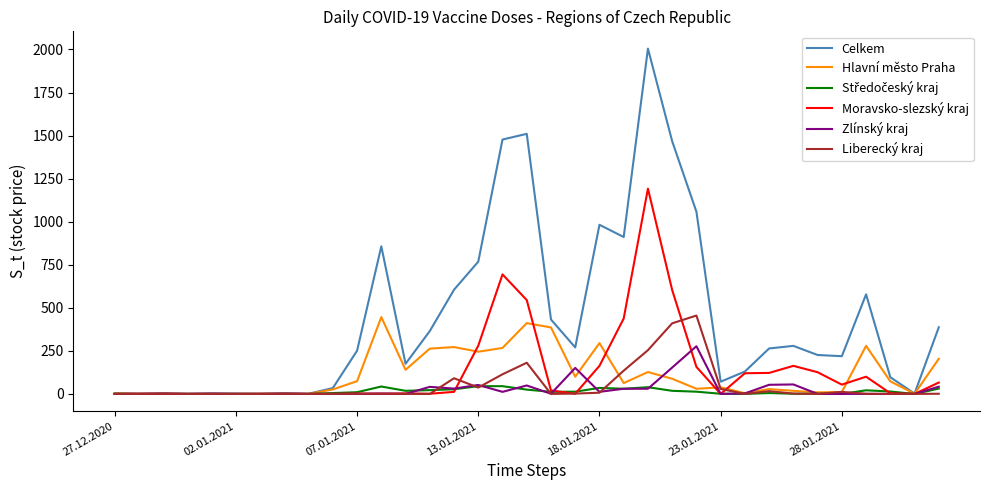

Which series has the largest total across all categories?

Celkem